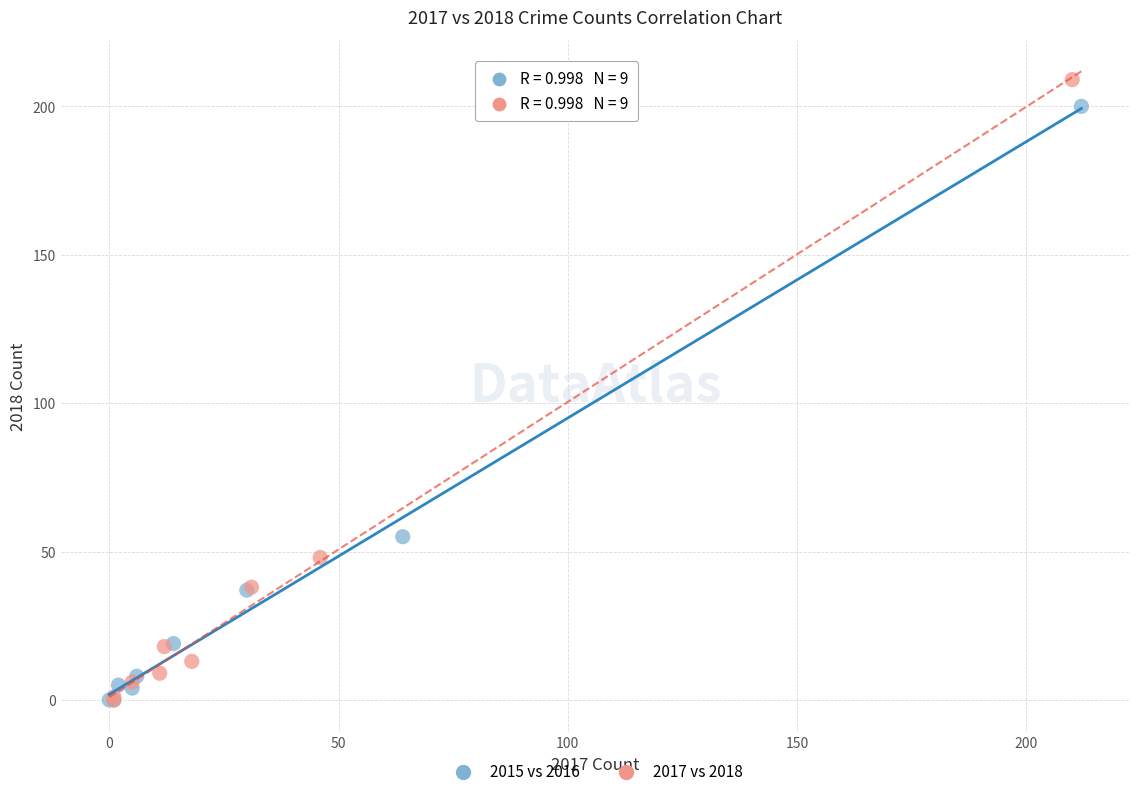

Which series has the largest Y range (max minus min)?

2017 vs 2018